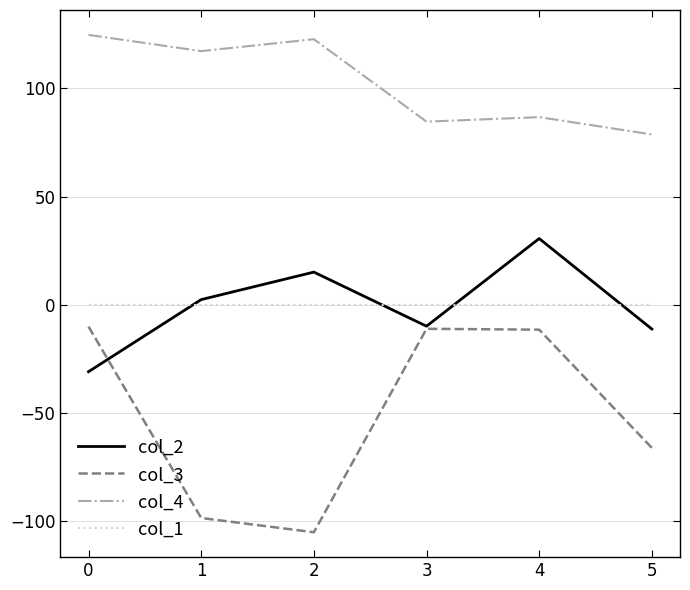

What is the total value across all series at 2?

32.7